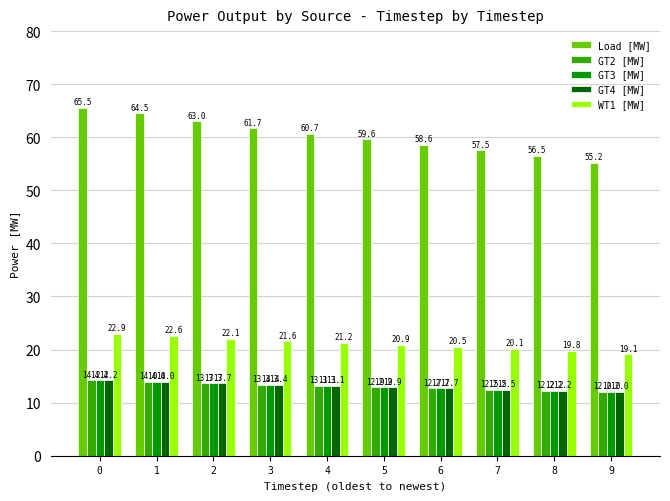

Are the bars grouped side by side (vs. stacked)?

Yes